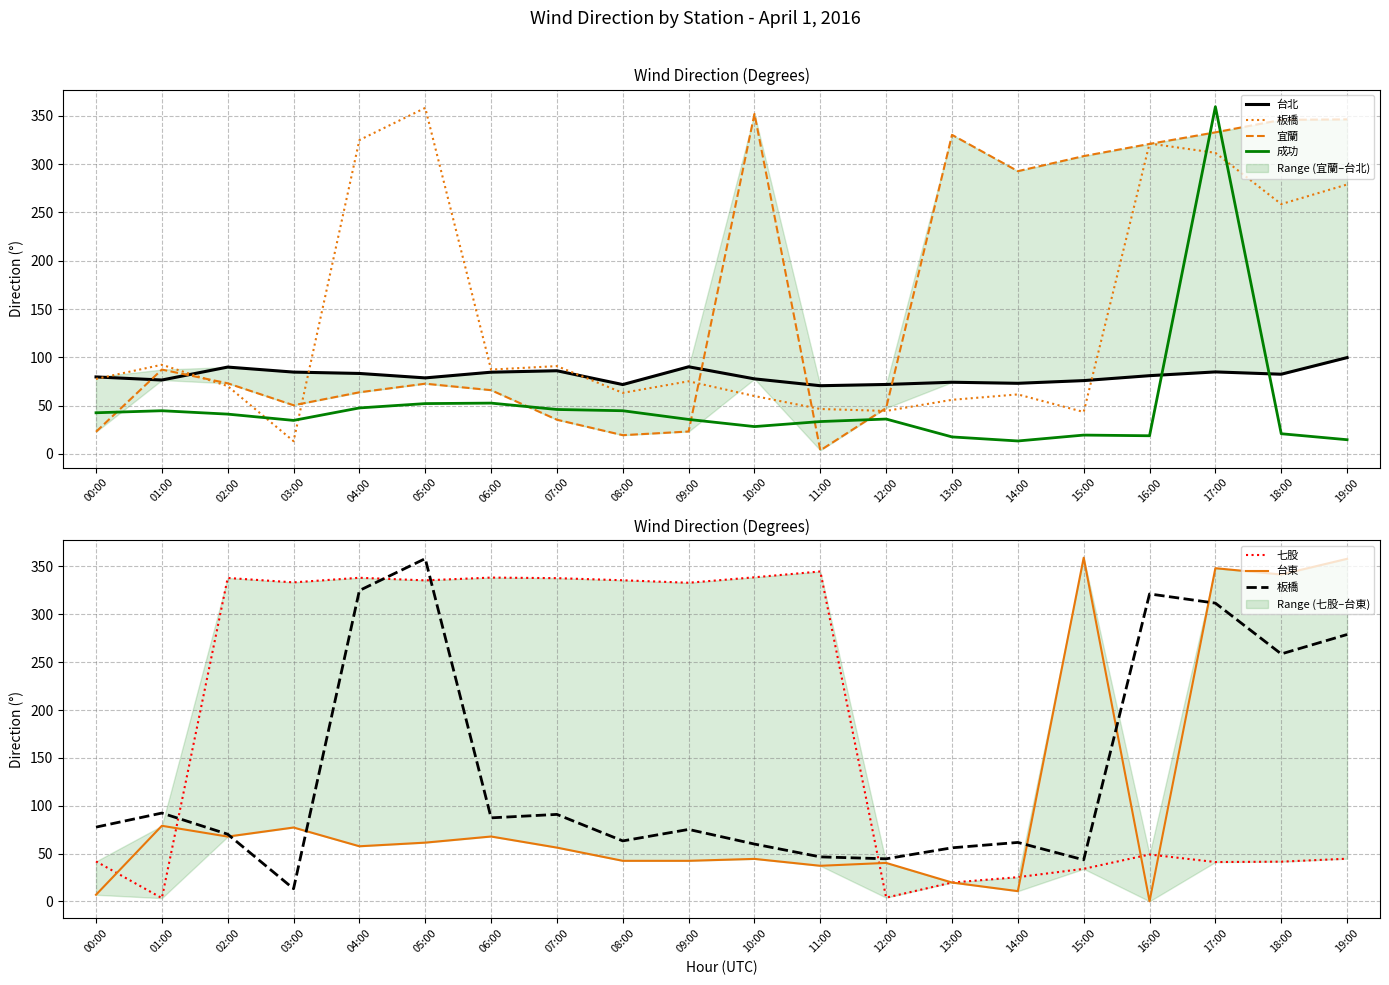

Reading left to right, transcribe all the data shown in this chart.

台北: 79.7	76.5	89.9	84.7	83.3	78.7	84.6	86.1	71.8	90.2	77.7	70.6	71.9	74.2	73.1	75.9	81.0	84.9	82.5	99.7
板橋: 77.6	92.3	70.2	13.2	324.9	358.2	87.3	90.9	63.2	75.2	59.9	46.5	44.5	56.0	61.6	43.4	321.3	311.7	258.6	278.9
宜蘭: 22.9	87.3	73.1	50.4	63.8	72.7	66.0	35.4	19.4	23.2	352.0	3.7	47.5	330.3	292.7	308.3	320.9	332.9	345.8	346.3
成功: 42.6	44.7	41.2	34.7	47.6	52.1	52.6	46.0	44.7	35.7	28.3	33.5	36.1	17.6	13.4	19.5	18.8	359.4	20.9	14.7
七股: 41.8	3.4	338.0	333.4	338.2	335.5	338.4	337.8	335.6	333.0	338.7	344.8	3.9	19.7	25.3	34.0	49.0	41.1	41.5	44.6
台東: 6.9	79.0	67.7	77.2	57.6	61.4	67.8	56.2	42.4	42.4	44.4	37.2	40.2	19.7	10.7	359.2	0.1	348.2	341.6	358.0